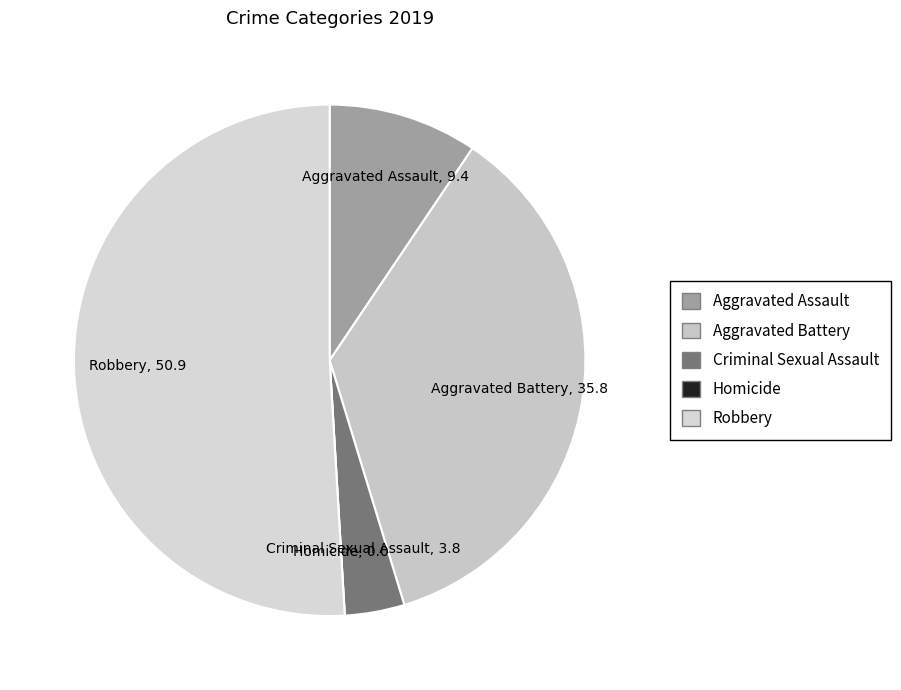

Is it true that Robbery is 58% of the pie?

False